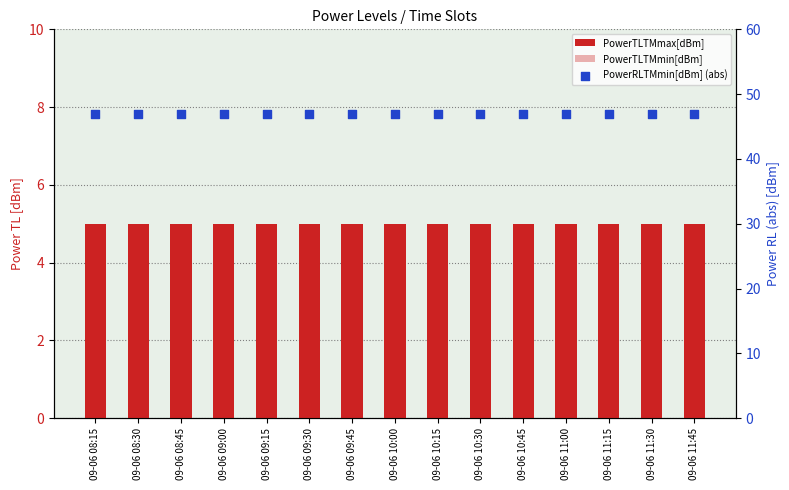

Which series has the widest spread of Y values?

PowerTLTMmax[dBm]